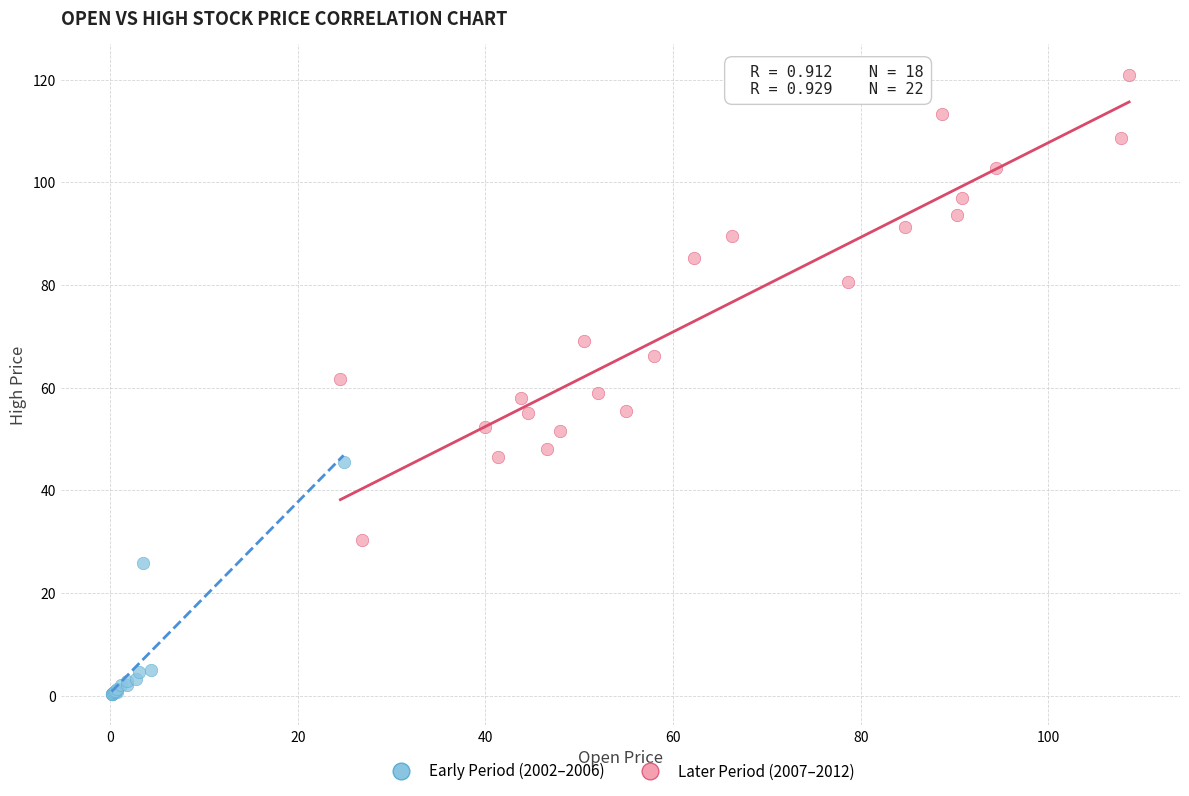

Which series has the widest spread of Y values?

Later Period (2007–2012)